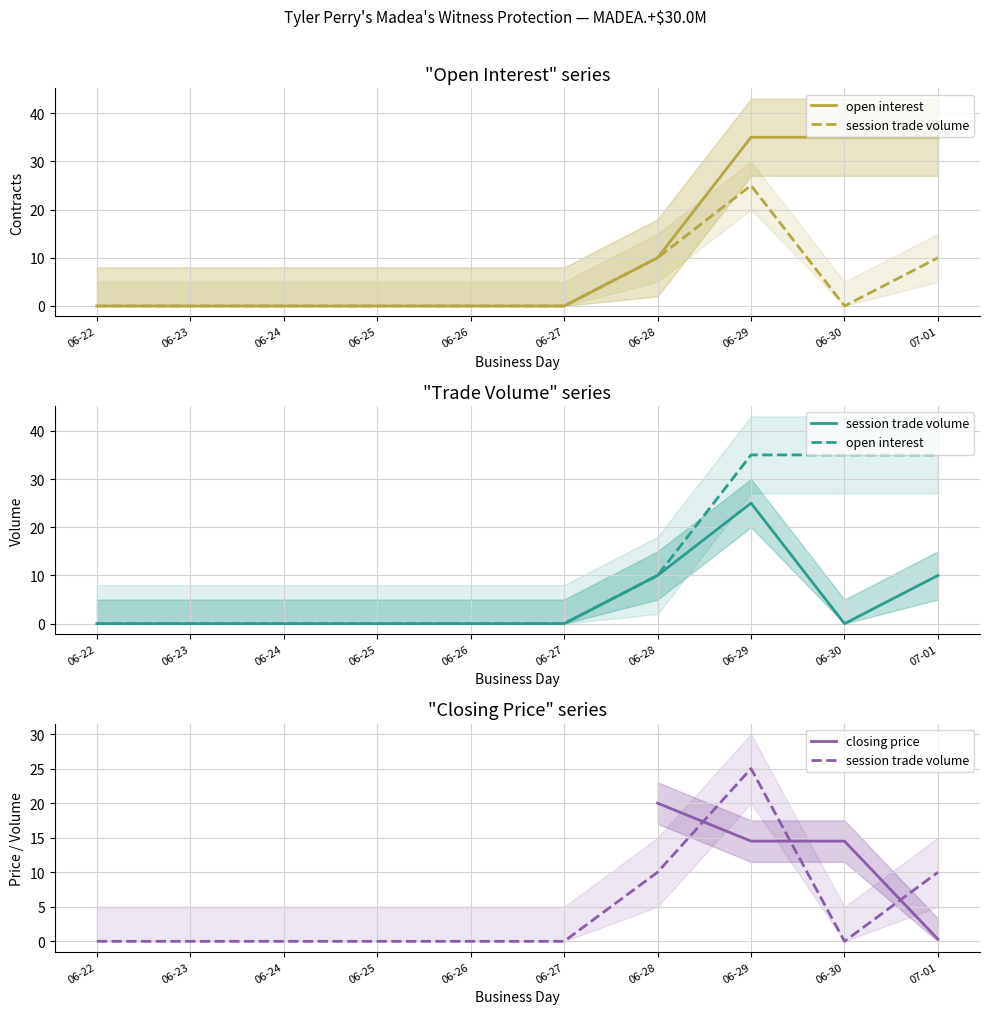

At how many categories does at least one series exceed 21?

3